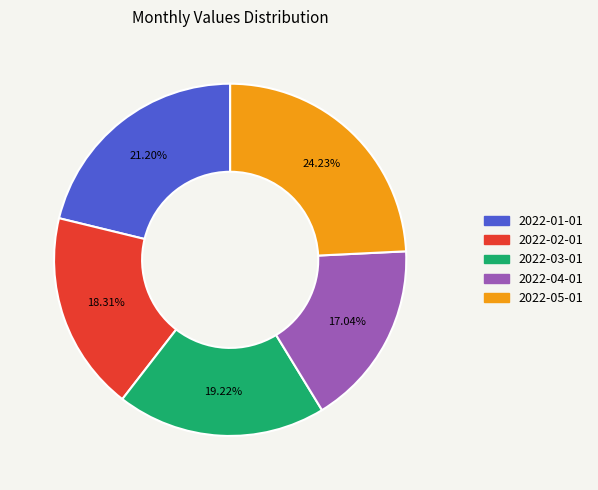

How much of the chart is everything except 2022-03-01?

80.8%